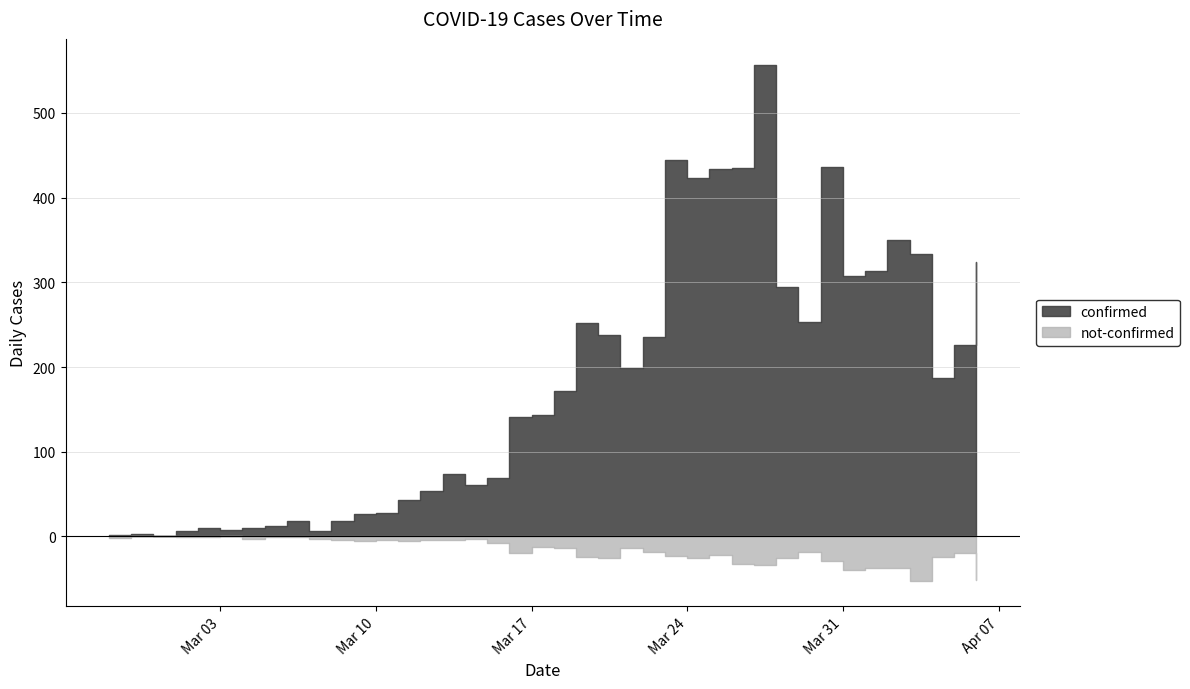

Reading left to right, list all the values displayed in this chart.

confirmed: 2020-02-27=2	2020-02-28=3	2020-02-29=1	2020-03-01=7	2020-03-02=10	2020-03-03=8	2020-03-04=10	2020-03-05=12	2020-03-06=18	2020-03-07=7	2020-03-08=18	2020-03-09=27	2020-03-10=28	2020-03-11=43	2020-03-12=54	2020-03-13=74	2020-03-14=61	2020-03-15=69	2020-03-16=141	2020-03-17=144	2020-03-18=172	2020-03-19=252	2020-03-20=238	2020-03-21=199	2020-03-22=236	2020-03-23=445	2020-03-24=423	2020-03-25=434	2020-03-26=435	2020-03-27=557	2020-03-28=295	2020-03-29=253	2020-03-30=436	2020-03-31=308	2020-04-01=313	2020-04-02=350	2020-04-03=334	2020-04-04=187	2020-04-05=226	2020-04-06=324
not-confirmed: 2020-02-27=2	2020-02-28=0	2020-02-29=0	2020-03-01=1	2020-03-02=1	2020-03-03=0	2020-03-04=3	2020-03-05=1	2020-03-06=1	2020-03-07=3	2020-03-08=4	2020-03-09=5	2020-03-10=4	2020-03-11=5	2020-03-12=4	2020-03-13=4	2020-03-14=3	2020-03-15=8	2020-03-16=19	2020-03-17=12	2020-03-18=14	2020-03-19=24	2020-03-20=25	2020-03-21=13	2020-03-22=18	2020-03-23=23	2020-03-24=25	2020-03-25=22	2020-03-26=32	2020-03-27=34	2020-03-28=25	2020-03-29=18	2020-03-30=29	2020-03-31=40	2020-04-01=37	2020-04-02=37	2020-04-03=52	2020-04-04=24	2020-04-05=20	2020-04-06=51